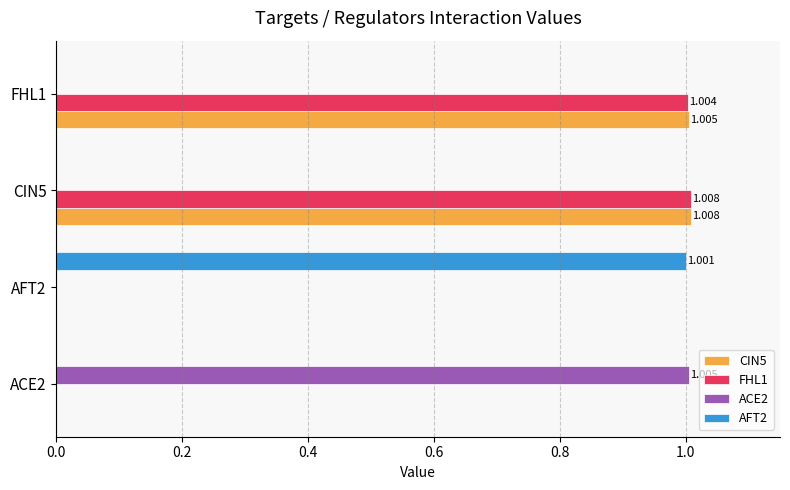

Is the value of ACE2 at AFT2 greater than the value of AFT2 at AFT2?

No